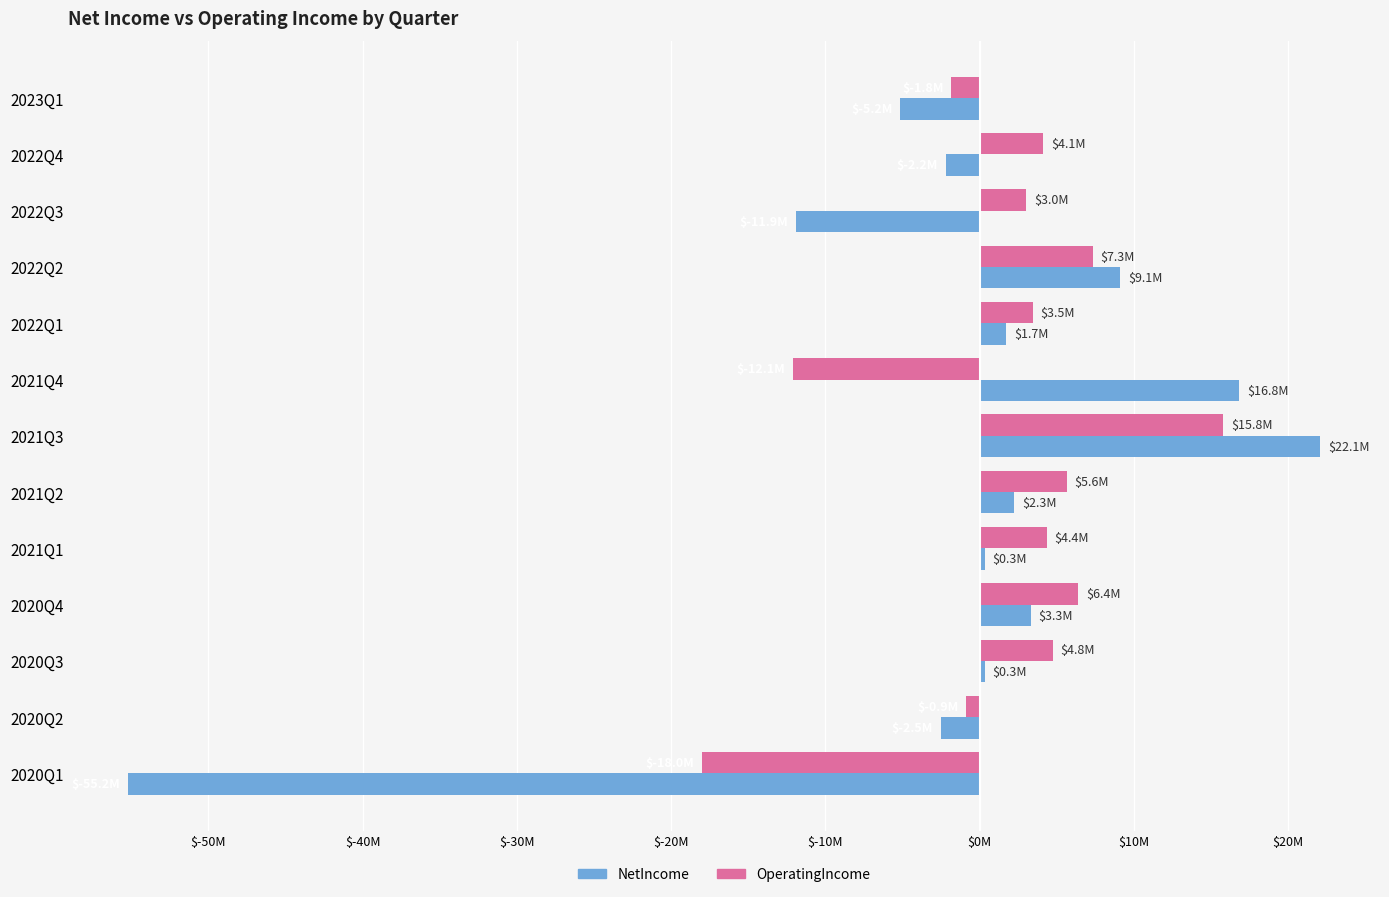

What are all the series names shown in the legend?

NetIncome, OperatingIncome